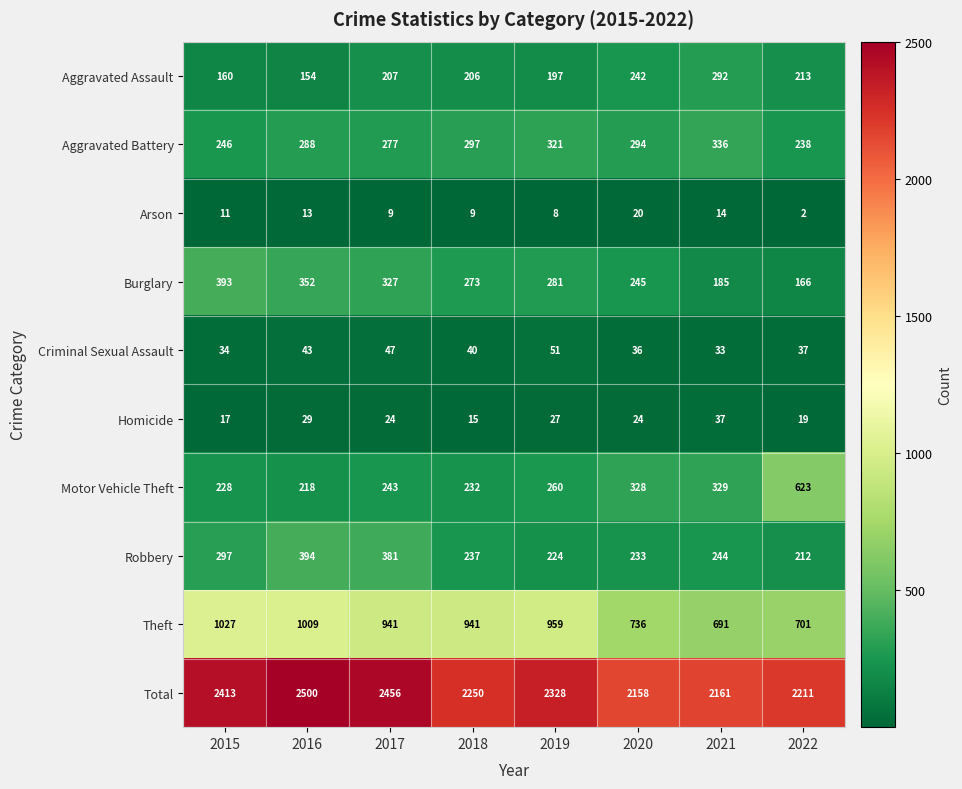

The value of Homicide at 2022 is 7. True or false?

False